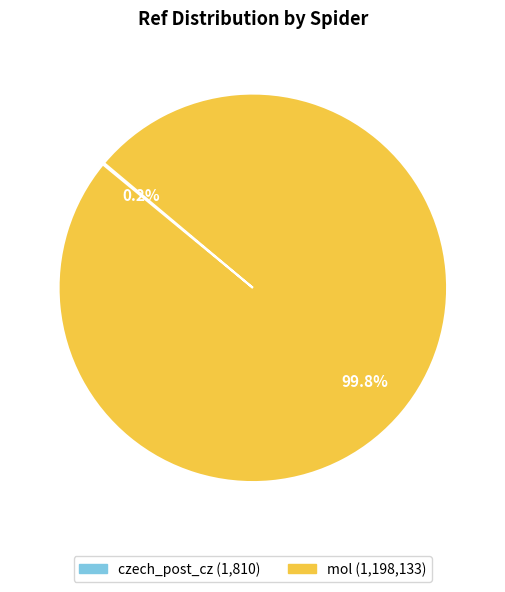

True or false: mol accounts for 100% of the total.

True